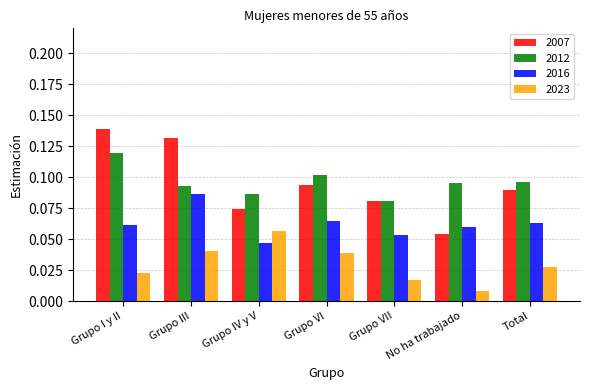

Which series has the widest spread of values?

2007